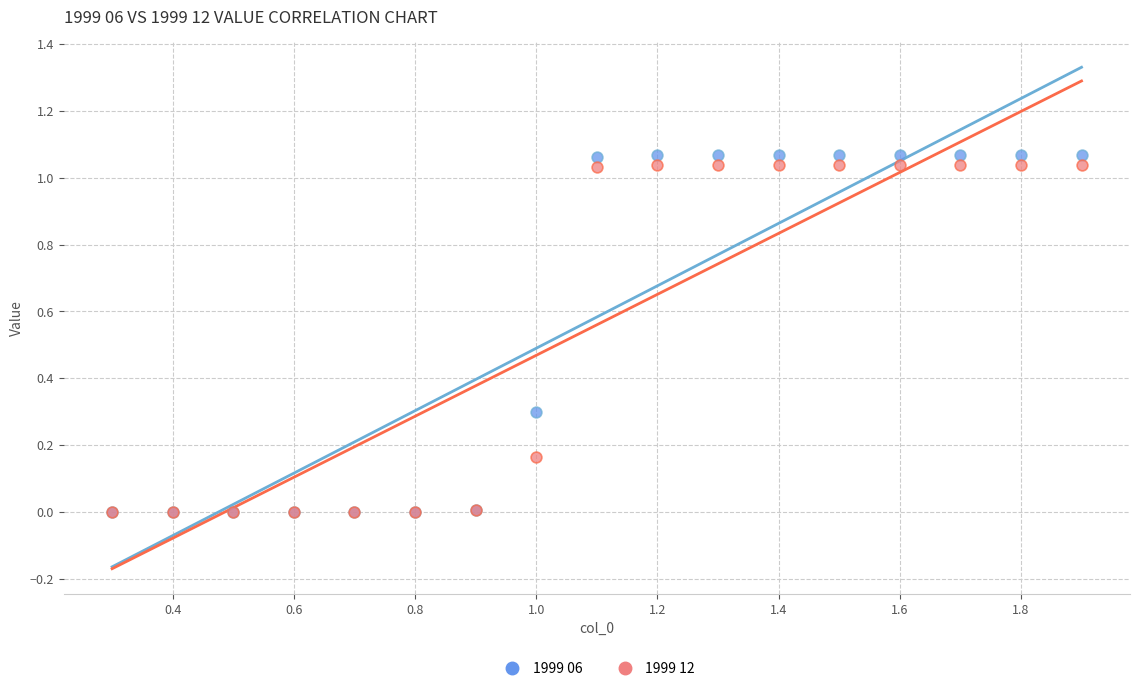

Which series has the widest spread of Y values?

1999 06